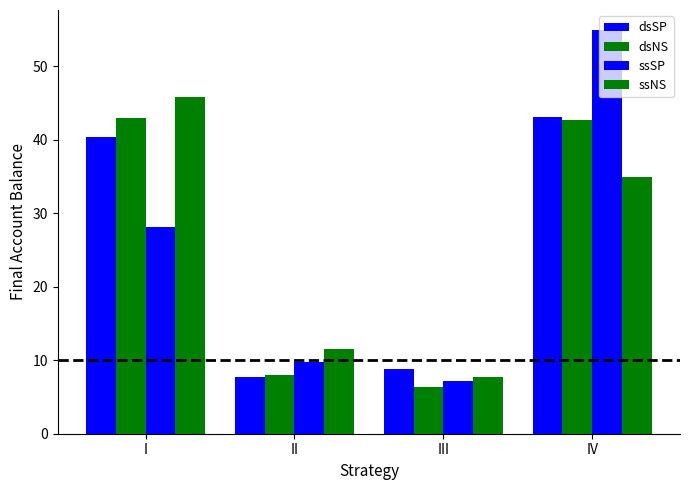

What value does the ssNS series have at IV?

34.9